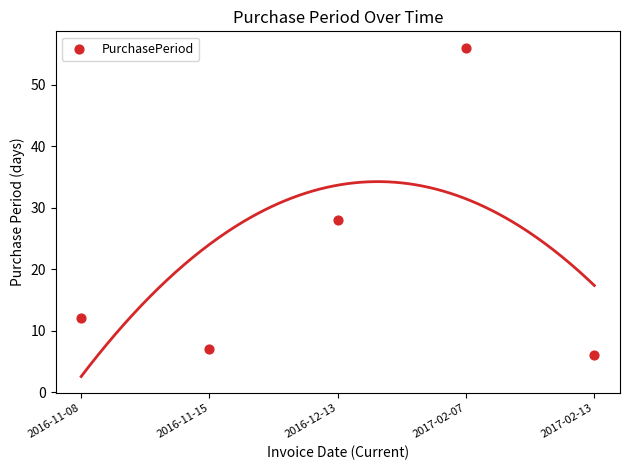

What Y value in the scatter plot is closest to 31?

28